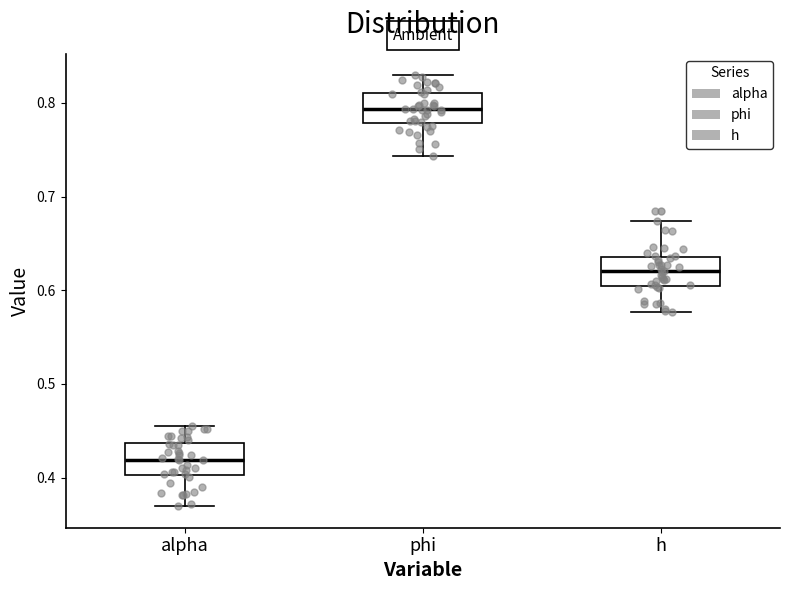

Reading left to right, read every box against the y-axis: the position of its median line, the range the box covers, and the ends of its whiskers. The values are not printed on the chart, so give them approximately, as read against the axis.

alpha: median 0.42, box 0.40 to 0.44, whiskers 0.37 to 0.46
phi: median 0.79, box 0.78 to 0.81, whiskers 0.74 to 0.83
h: median 0.62, box 0.60 to 0.64, whiskers 0.58 to 0.67